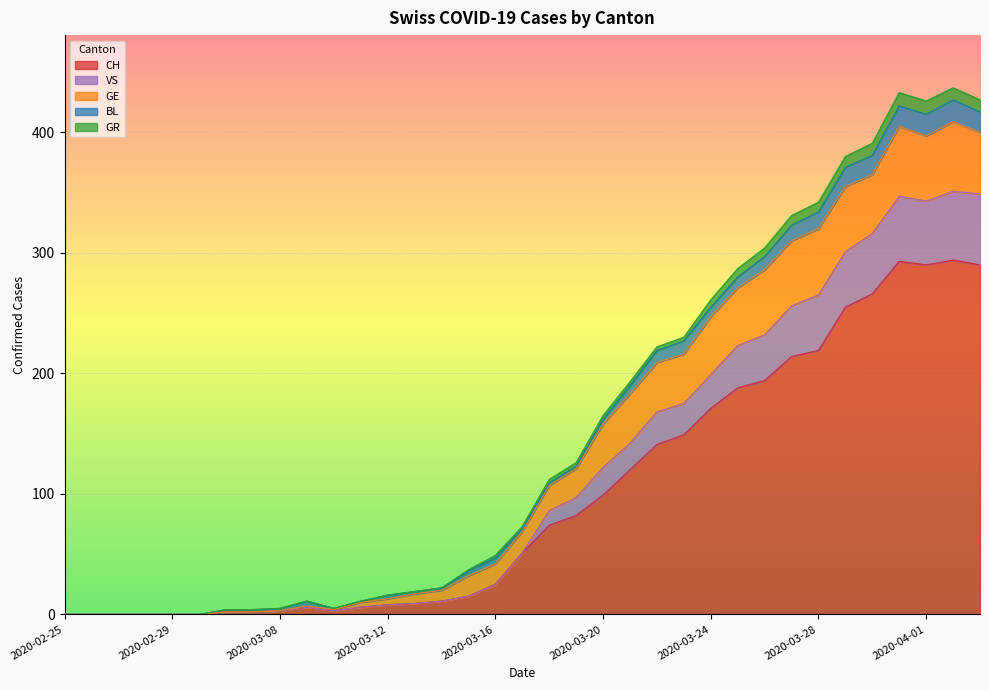

The CH series shows 0 at 2020-02-28. True or false?

True